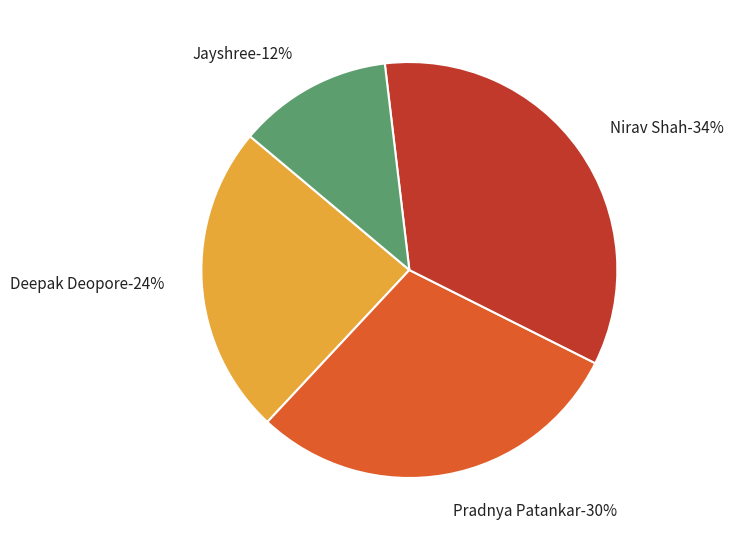

Rank the categories by value from lowest to highest.

Jayshree, Deepak Deopore, Pradnya Patankar, Nirav Shah